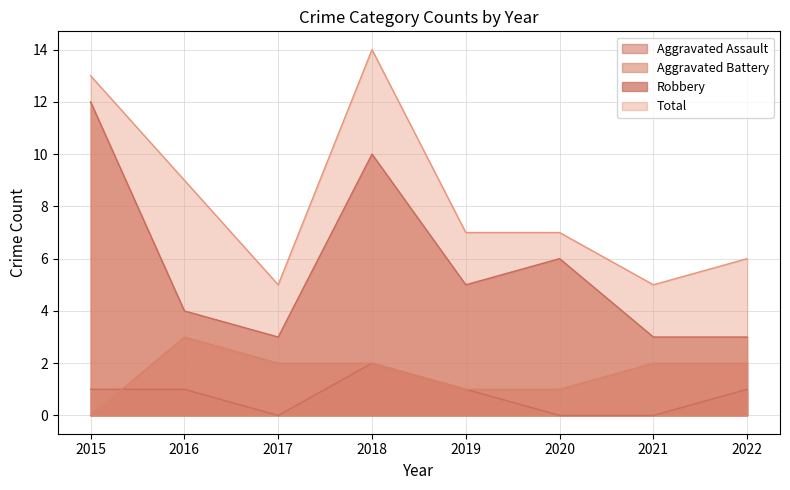

Reading left to right, transcribe all the data shown in this chart.

Aggravated Assault: 2015=1	2016=1	2017=0	2018=2	2019=1	2020=0	2021=0	2022=1
Aggravated Battery: 2015=0	2016=3	2017=2	2018=2	2019=1	2020=1	2021=2	2022=2
Robbery: 2015=12	2016=4	2017=3	2018=10	2019=5	2020=6	2021=3	2022=3
Total: 2015=13	2016=9	2017=5	2018=14	2019=7	2020=7	2021=5	2022=6